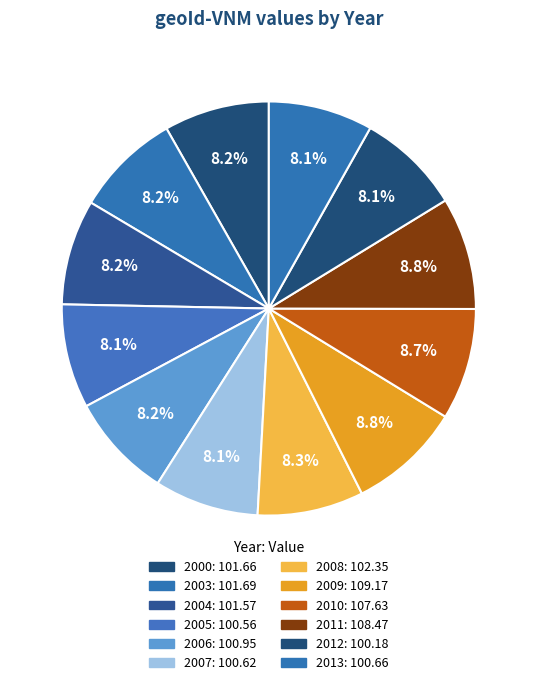

Count the number of slices in the pie.

12